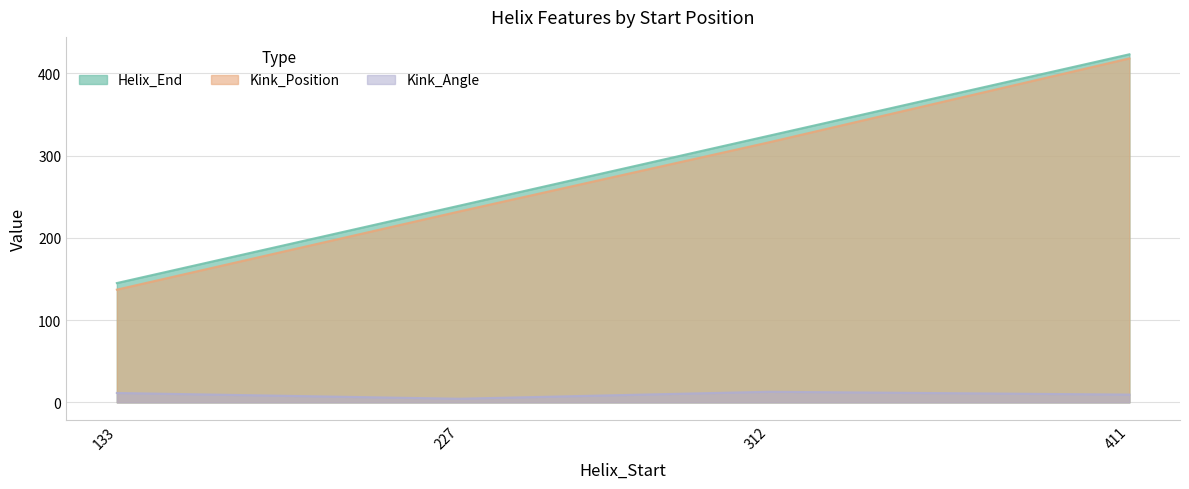

What is the difference between the Helix_End values at 133 and 411?

278.0